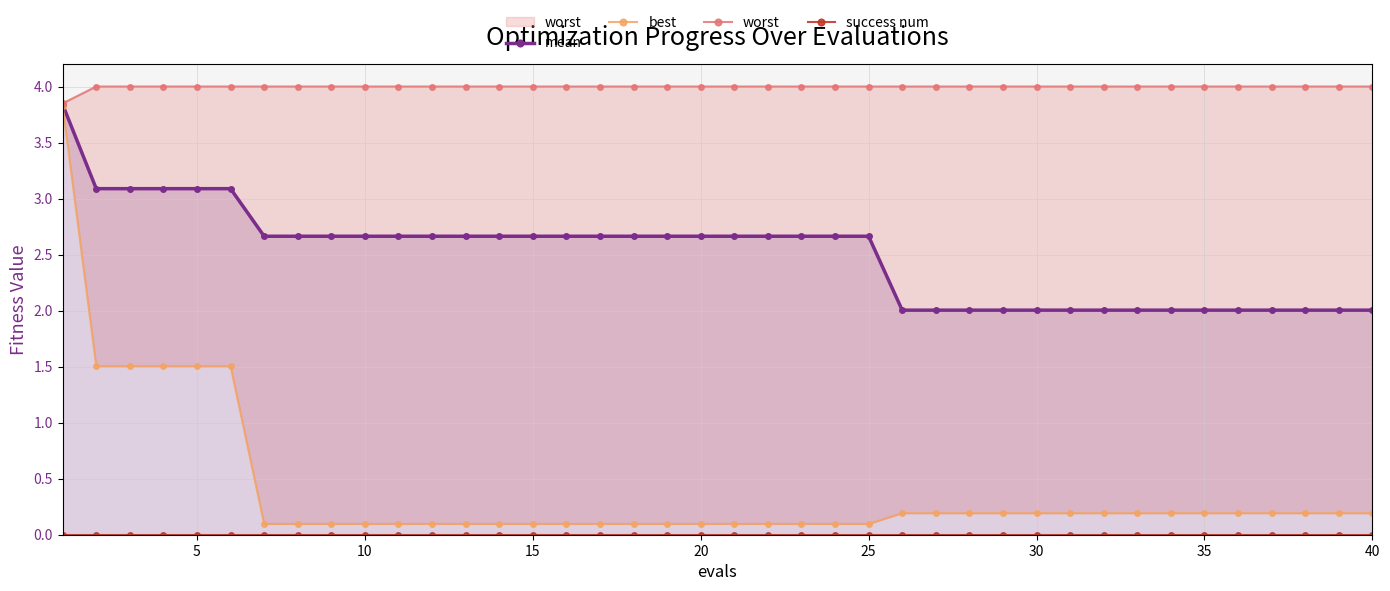

True or false: success num and mean cross at least once.

False